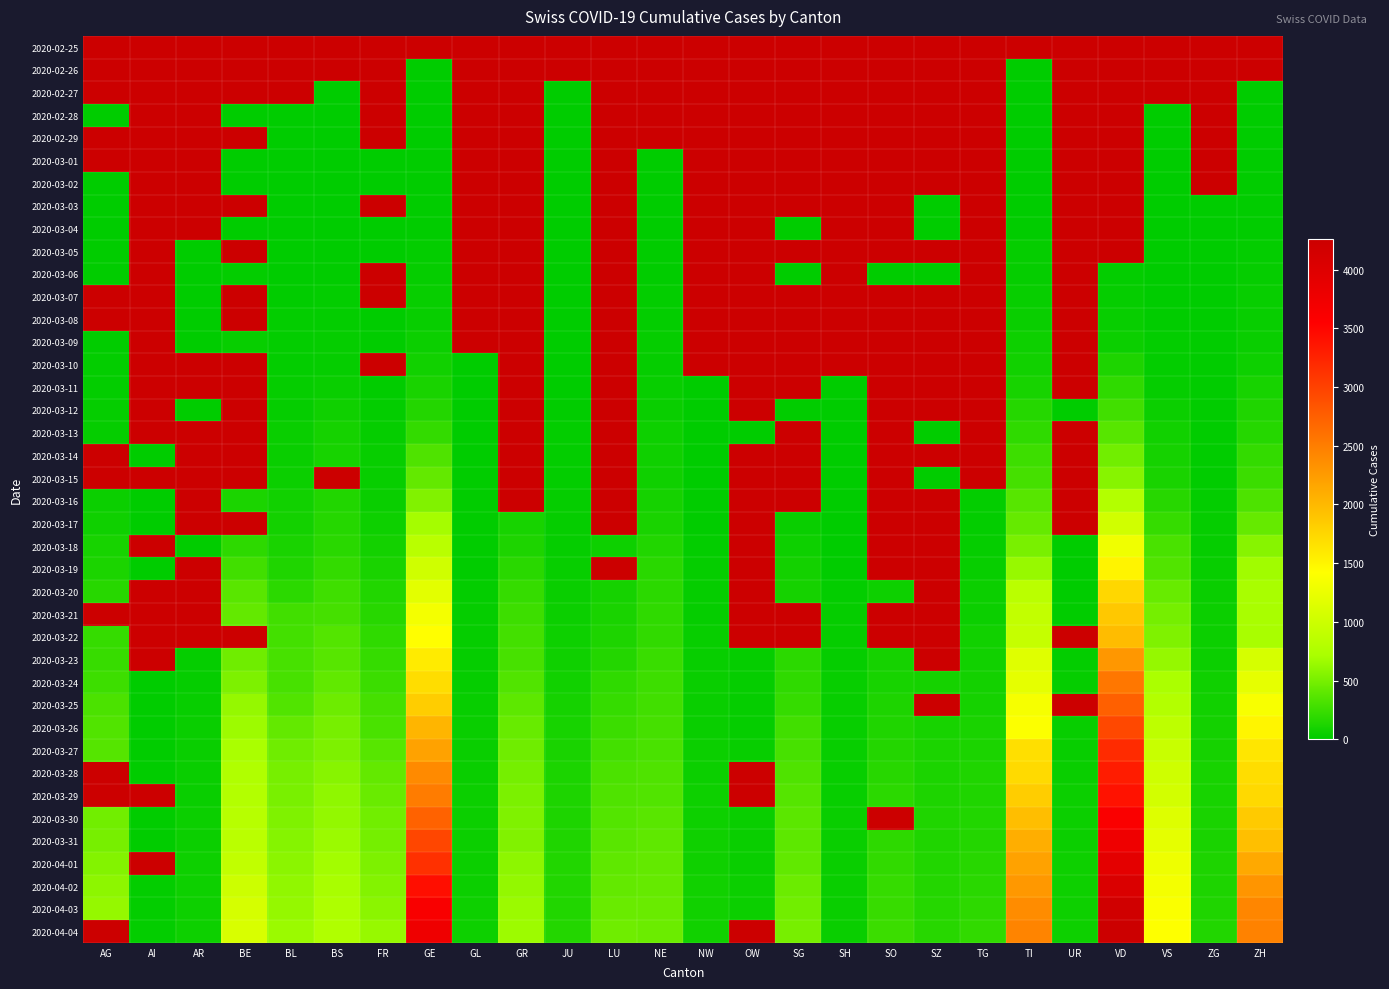

Which series has the largest total across all categories?

2020-04-03